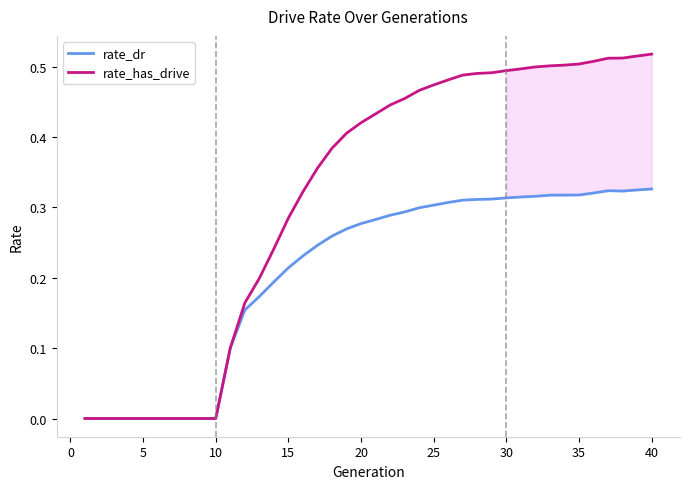

How many lines are shown in the chart?

2